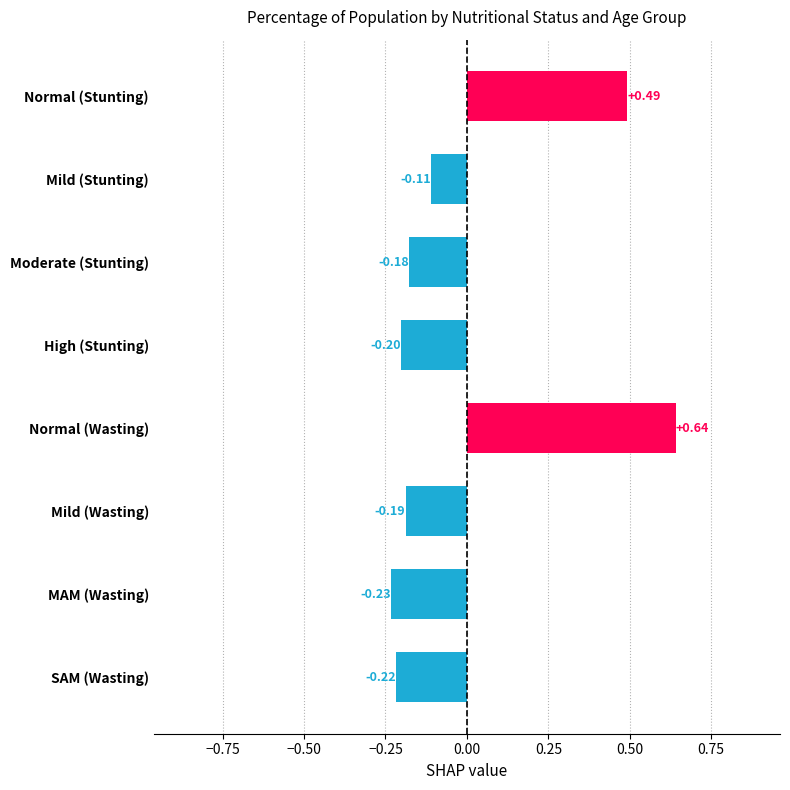

What is the label of the 6th bar from the bottom?

Moderate (Stunting)